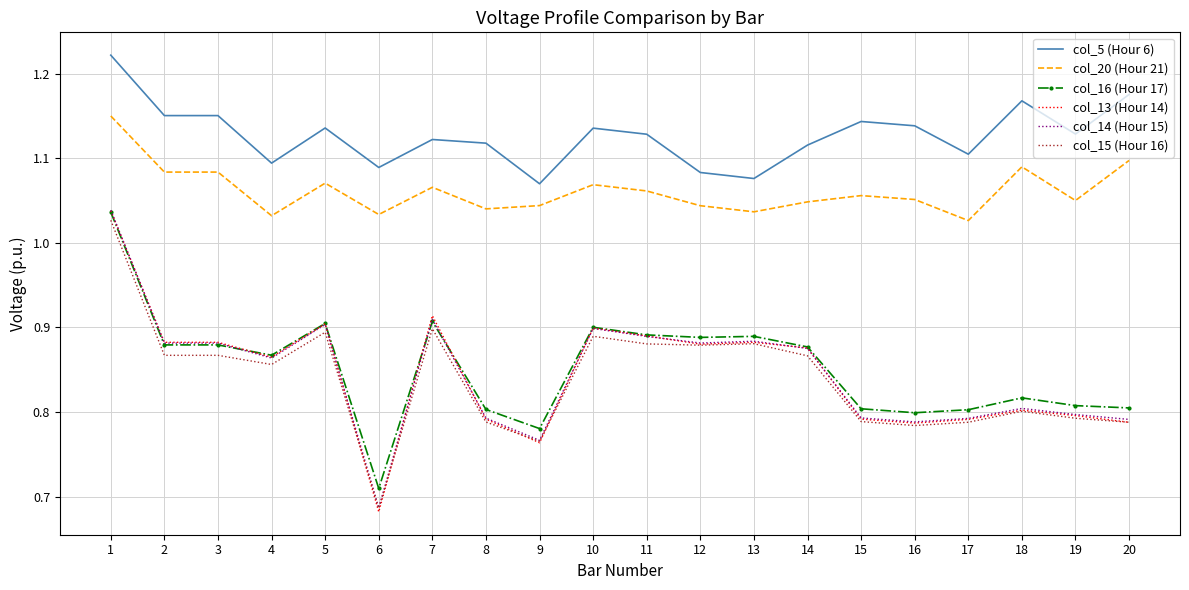

The value of col_16 (Hour 17) at 16 is 1.2. True or false?

False